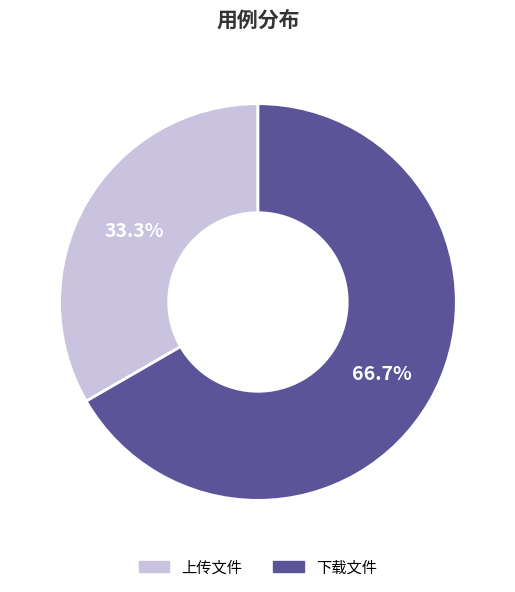

Do 上传文件 and 下载文件 together represent more than half of the pie?

Yes